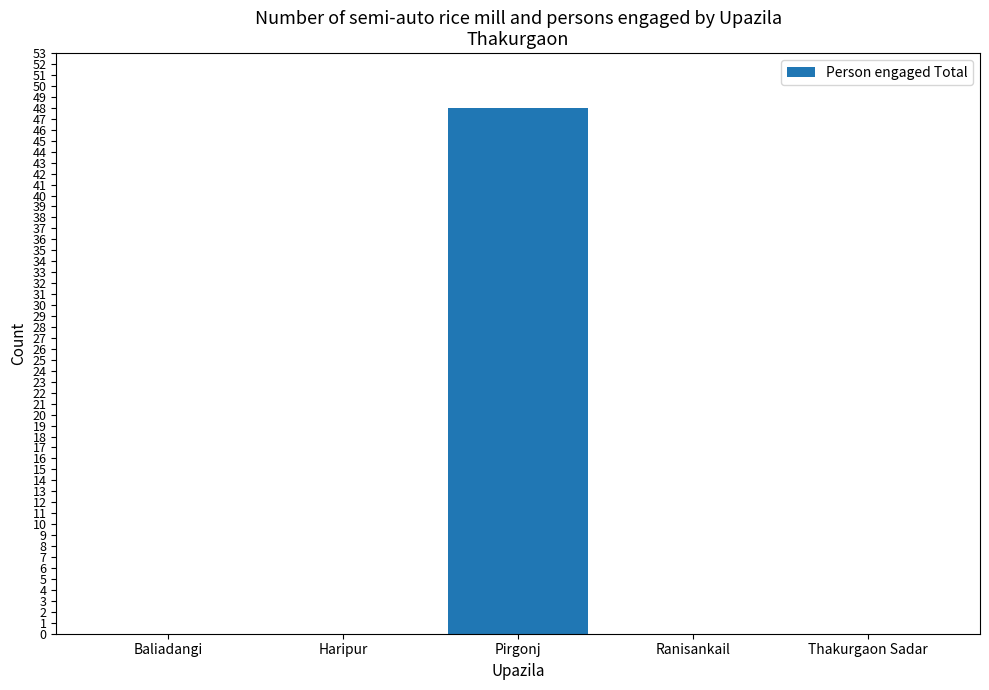

True or false: the data shows 0 at Ranisankail.

True